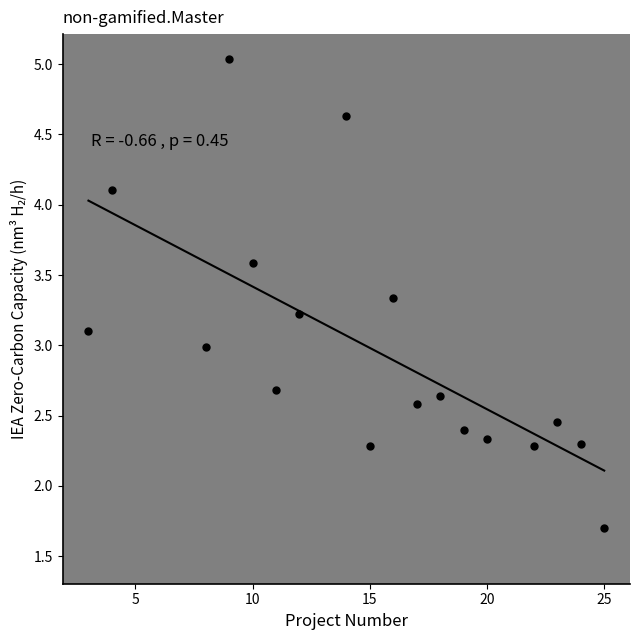

What is the range of Y values (max minus min)?

3.3